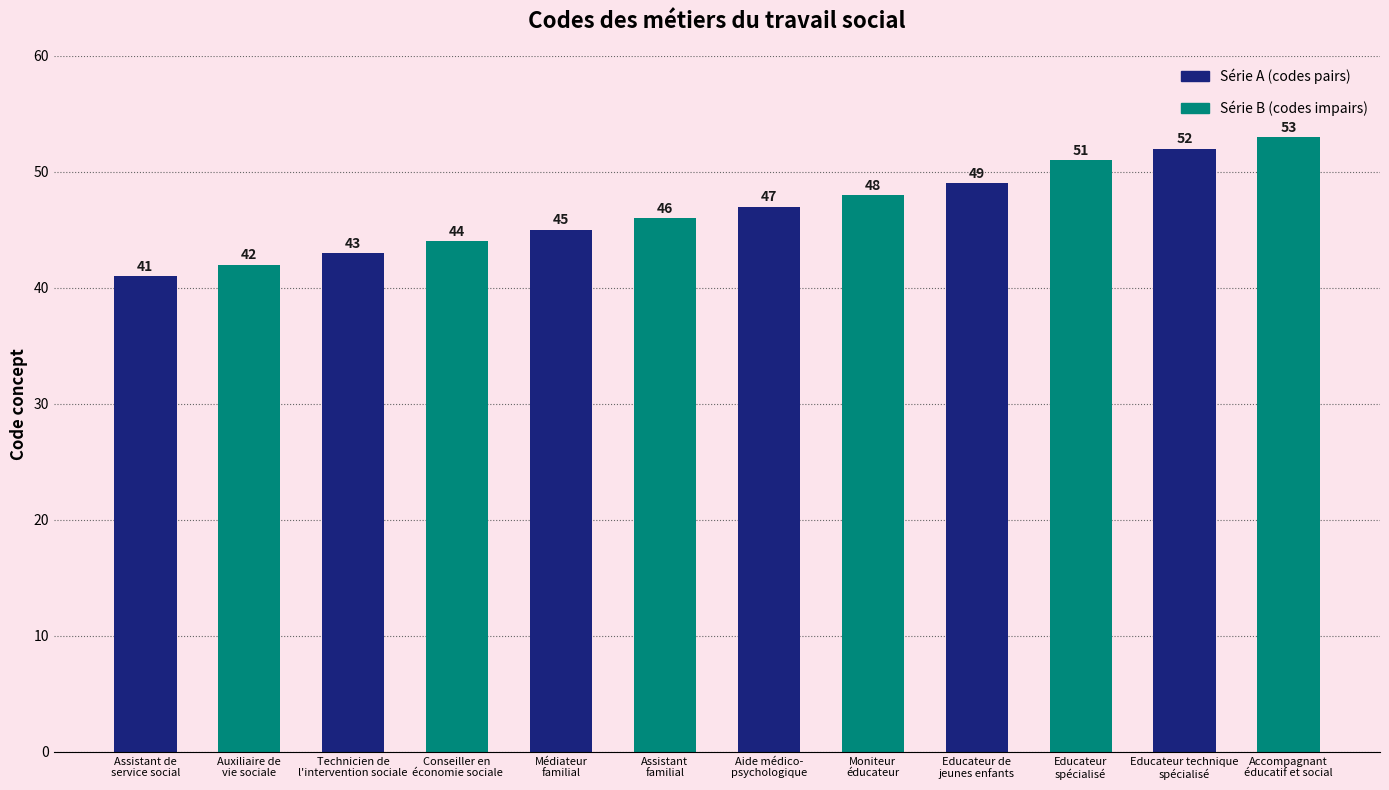

Rank the series by their maximum value, from highest to lowest.

Série B (codes impairs), Série A (codes pairs)